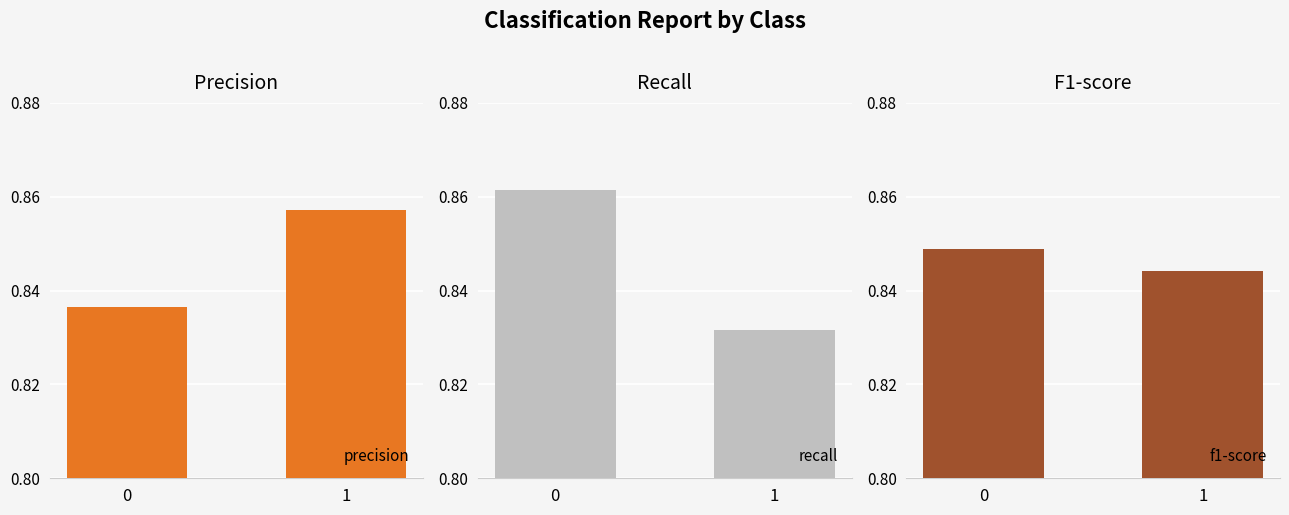

Count the precision values in the range 0 to 1.

2